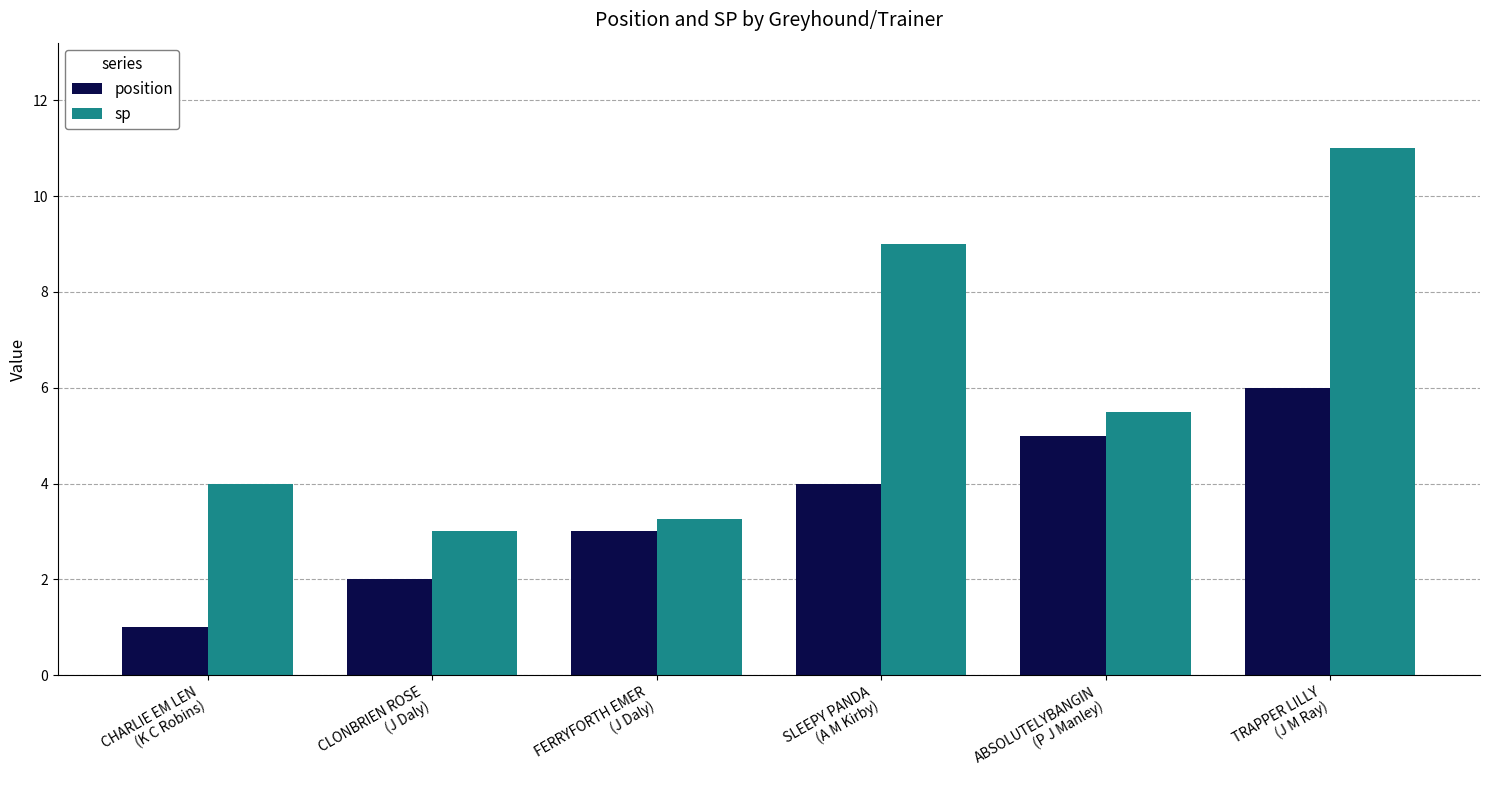

Rank the series by their maximum value, from highest to lowest.

sp, position